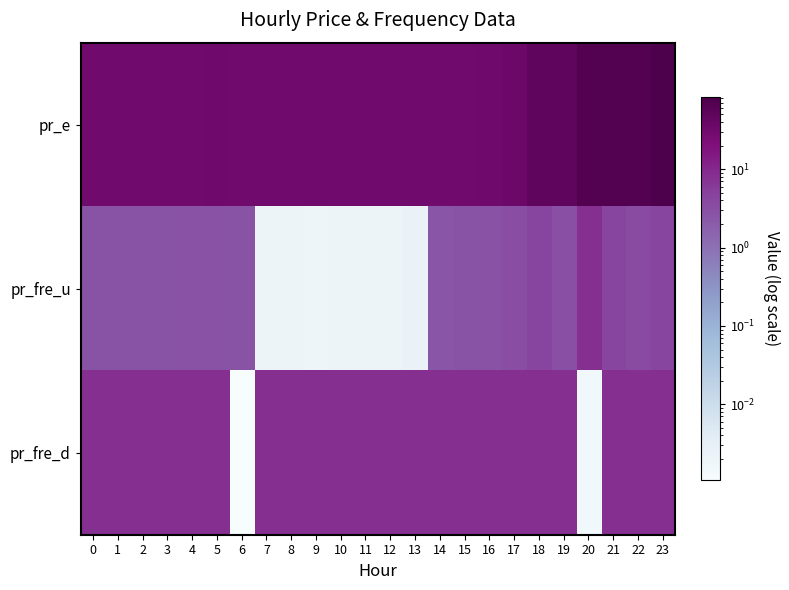

How many series are shown in this chart?

3